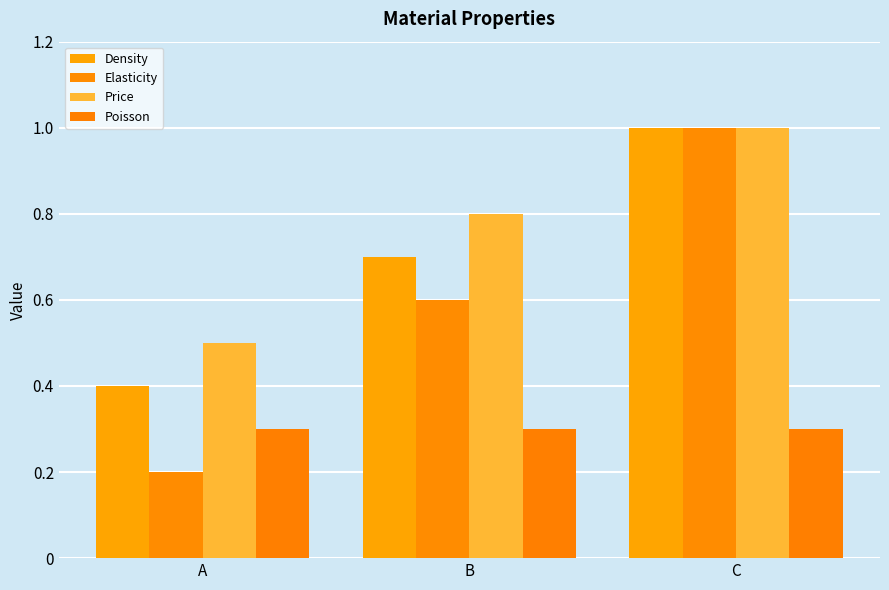

How many Density values are between 0 and 1?

3